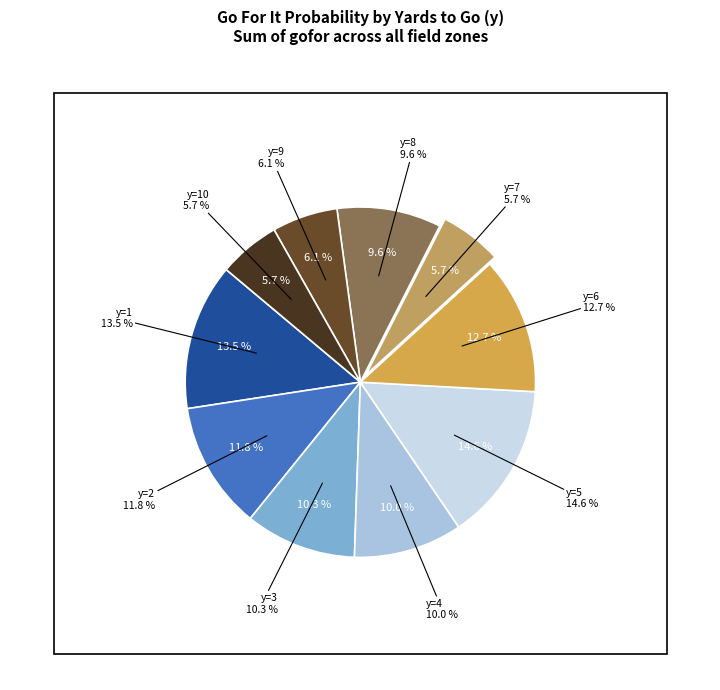

Combined, what portion of the pie is y=6 and y=2?

24.4%